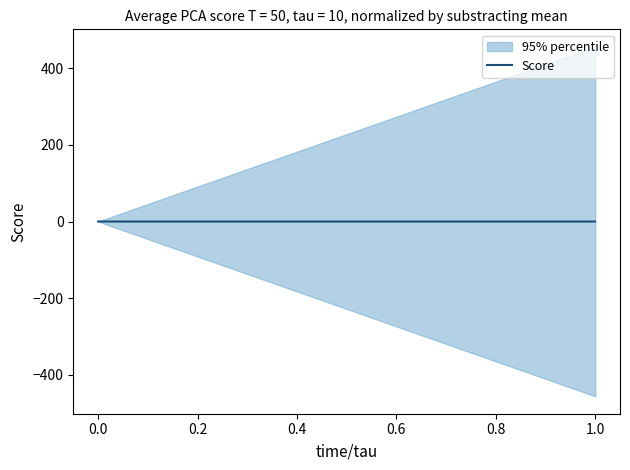

How many negative values are there?

39